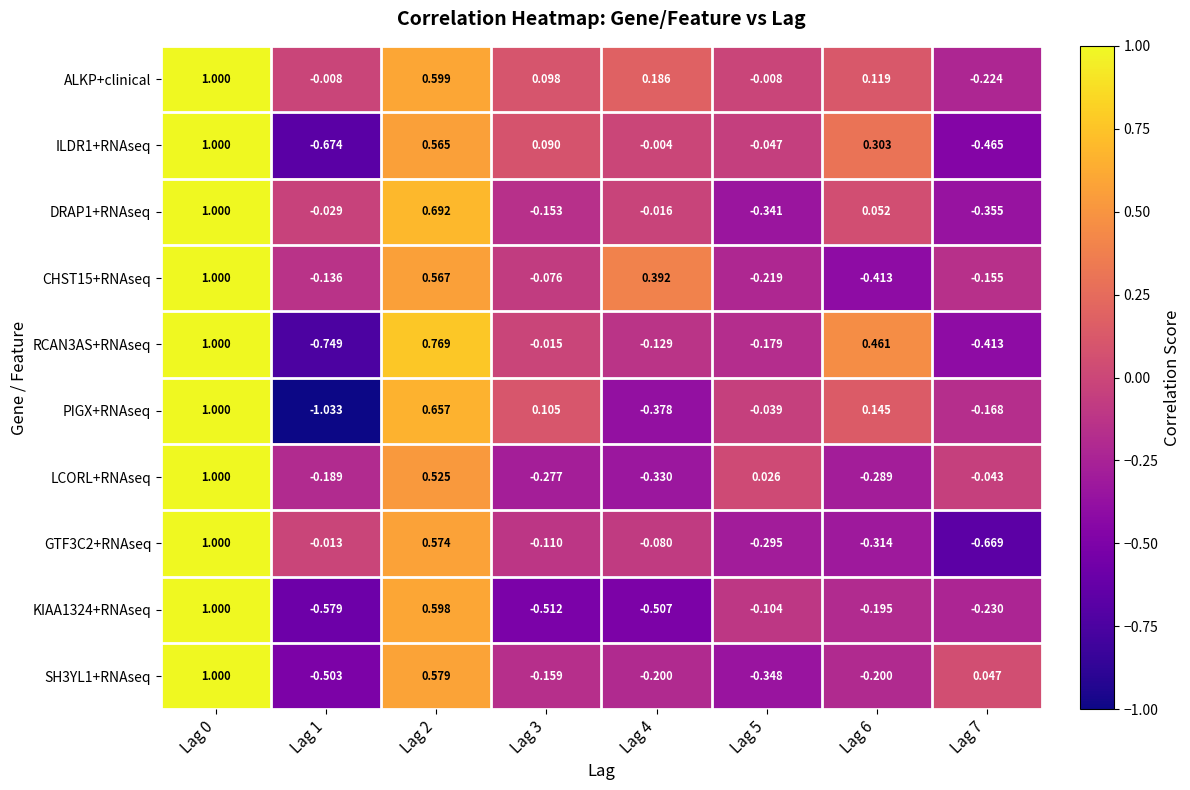

Which series has the largest total across all categories?

ALKP+clinical